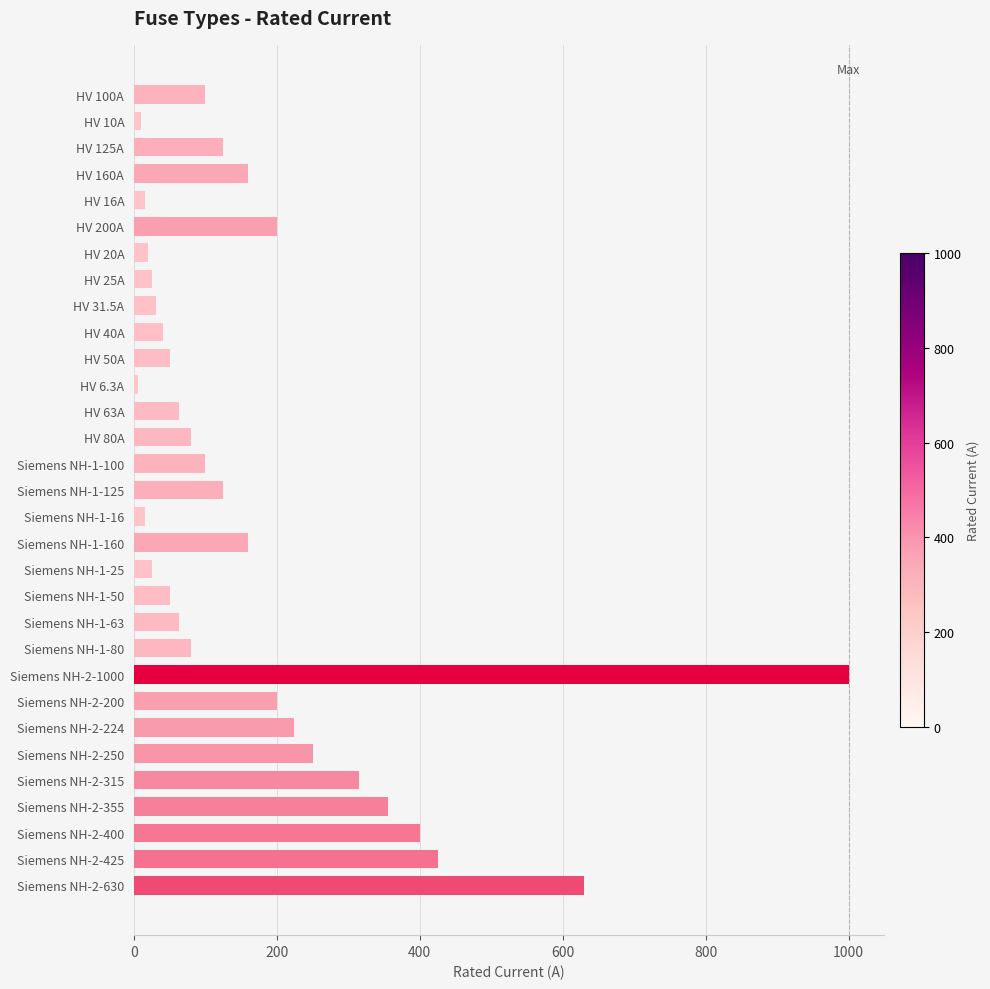

What is the difference between the maximum and minimum values?

993.7